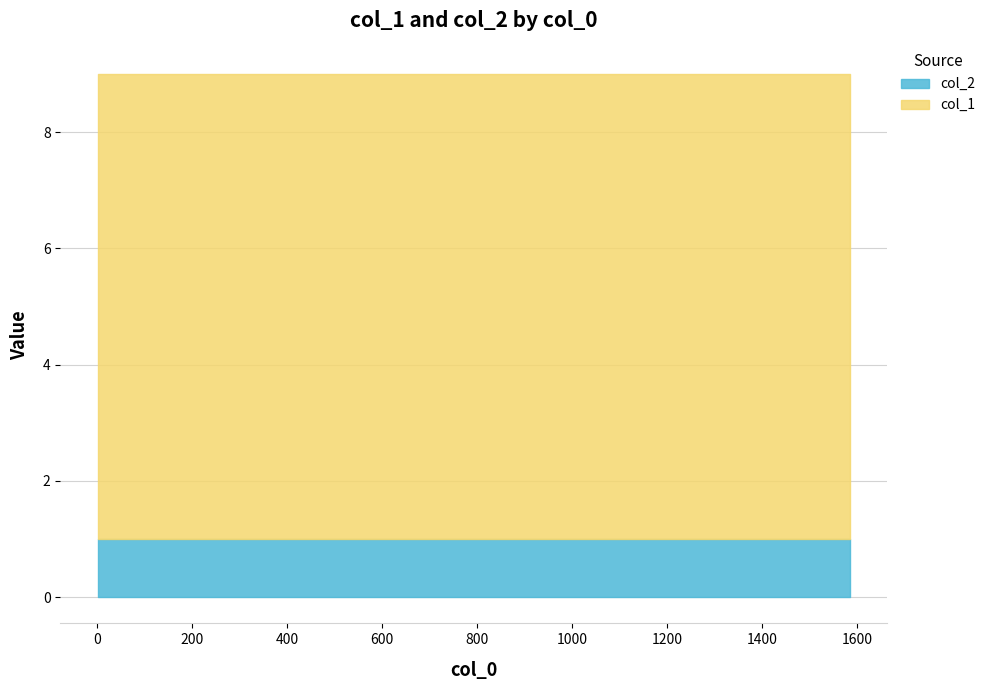

What is the spread (max minus min) of values at 154?

7